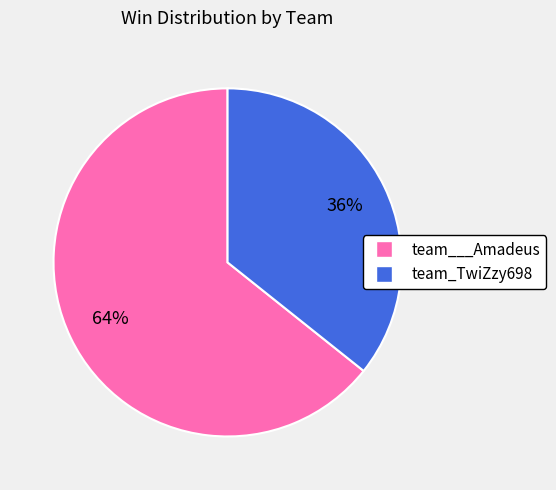

To the nearest percent, what percentage of the pie is team_TwiZzy698?

36%